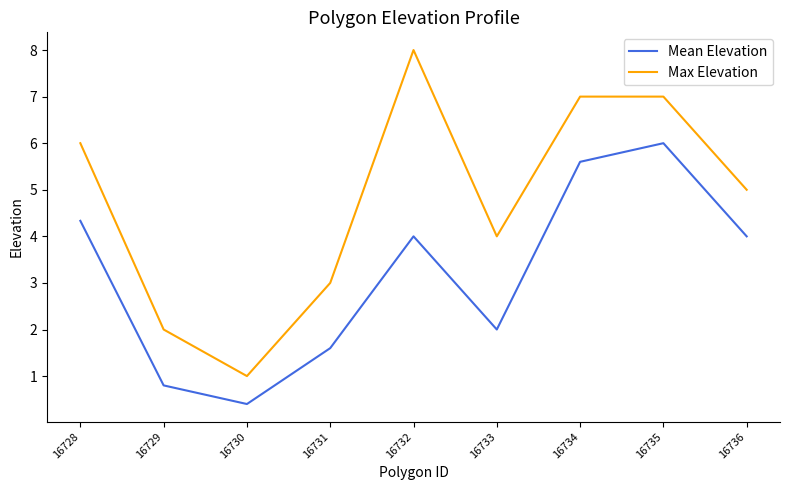

True or false: Max Elevation and Mean Elevation intersect in this chart.

False